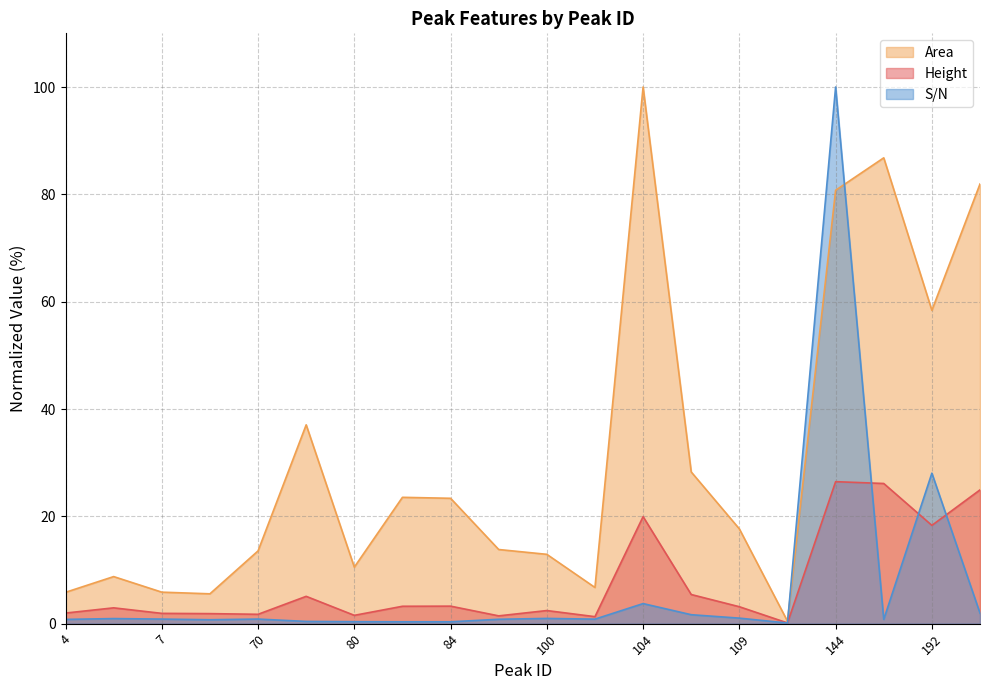

Rank the series at 100 from lowest to highest value.

S/N, Height, Area